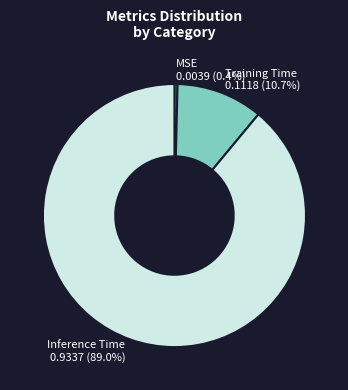

Does MSE account for over 50% of the chart?

No